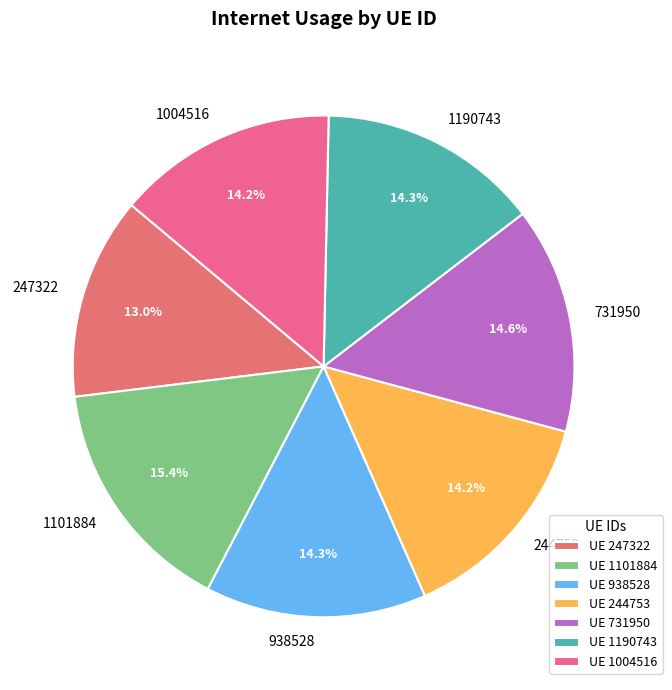

Which category has the smallest portion of the pie?

247322